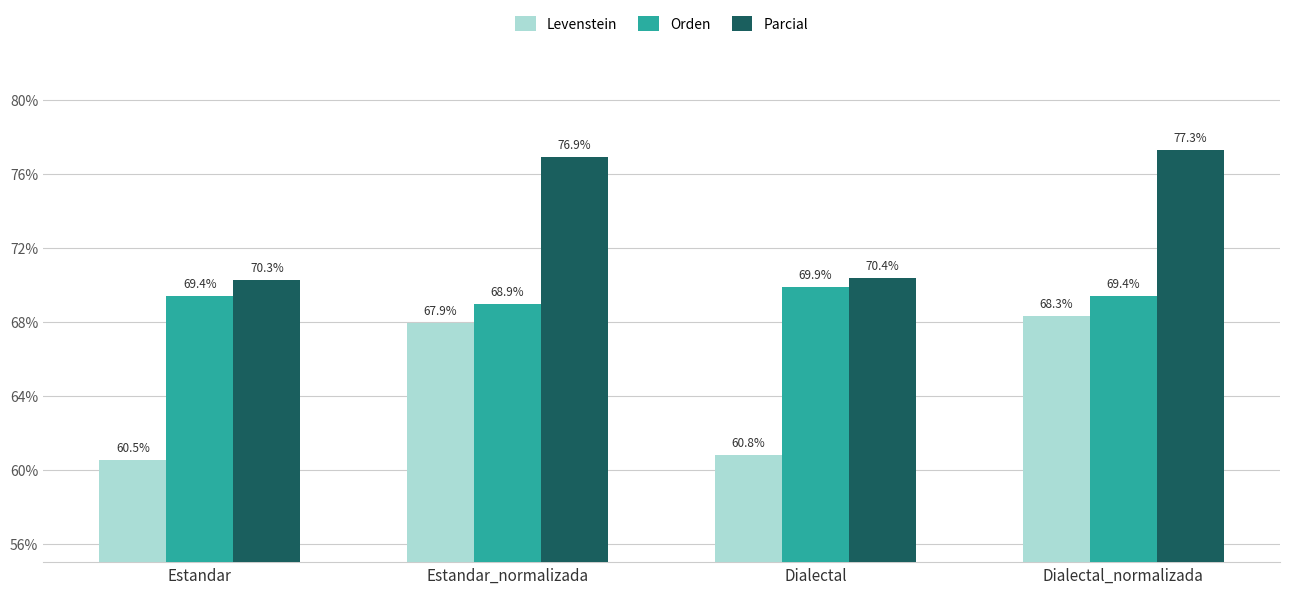

What is the value of the Orden bar at the 1st from the left?

69.4